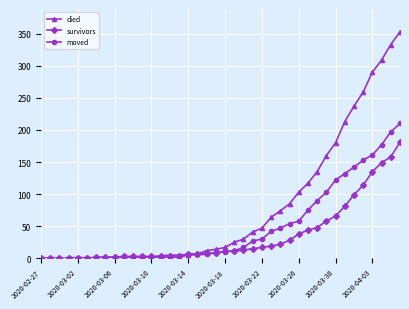

What is the highest value of the died series?

353